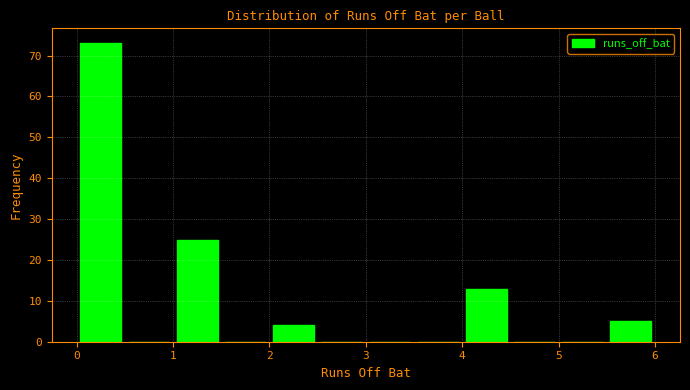

Which range on the x-axis has the tallest bar?

0.0 to 0.5